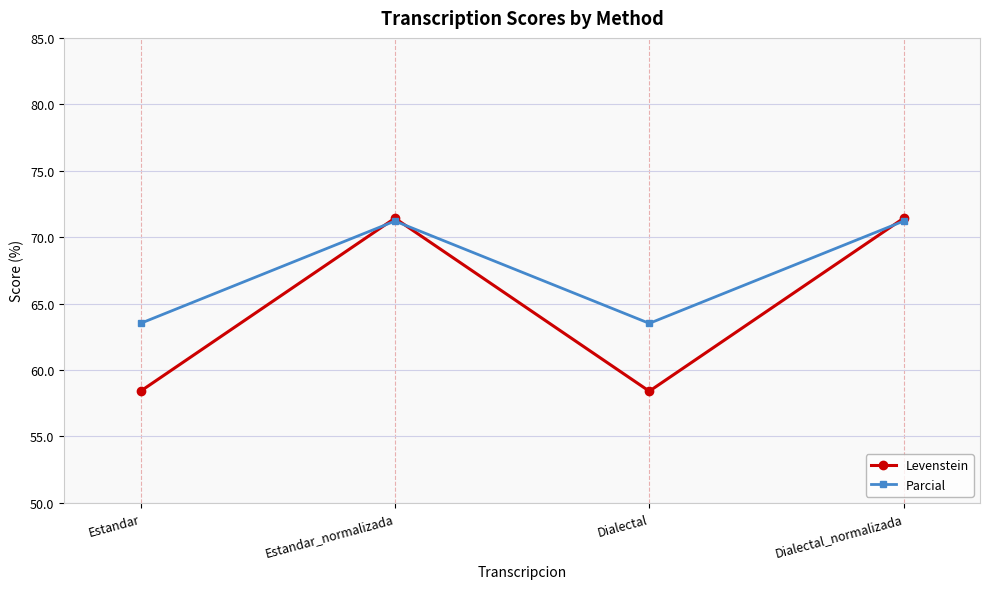

What value does the Levenstein series have at Estandar?

58.4